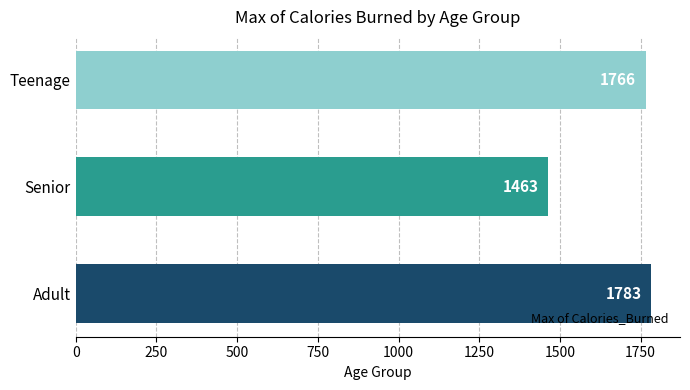

What is the maximum value shown in the chart?

1783